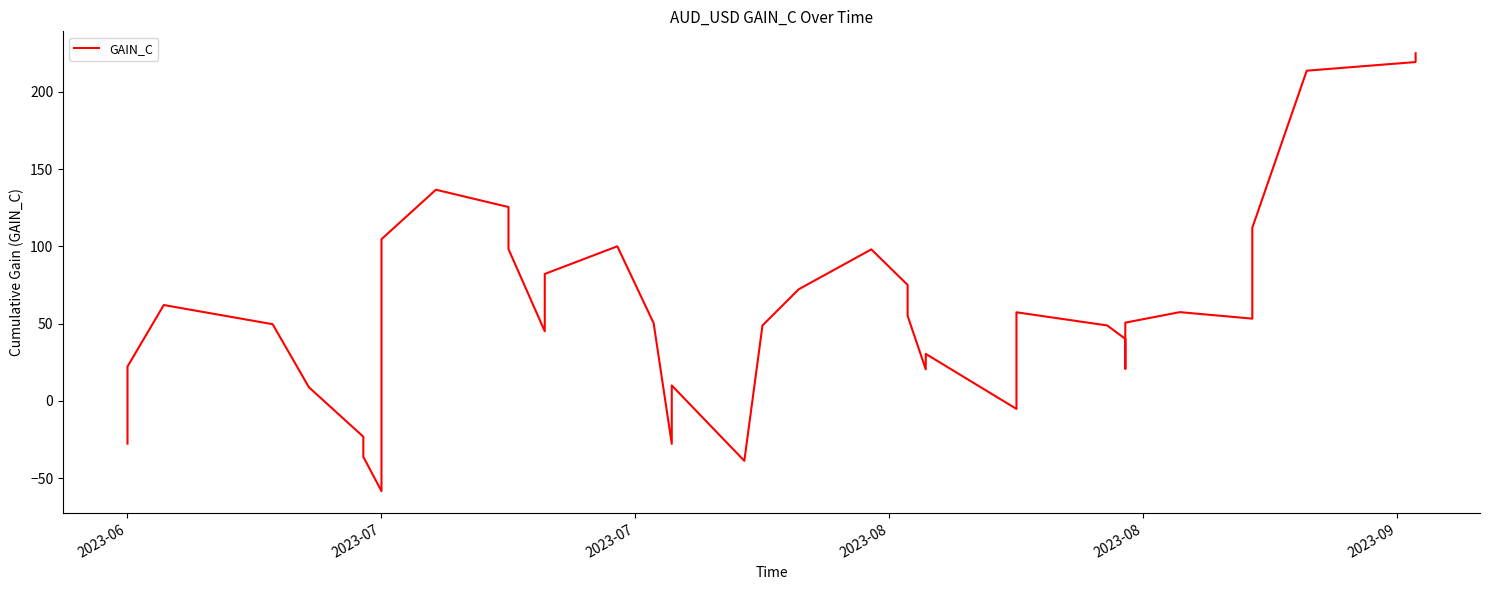

How many data points are above 50?

21